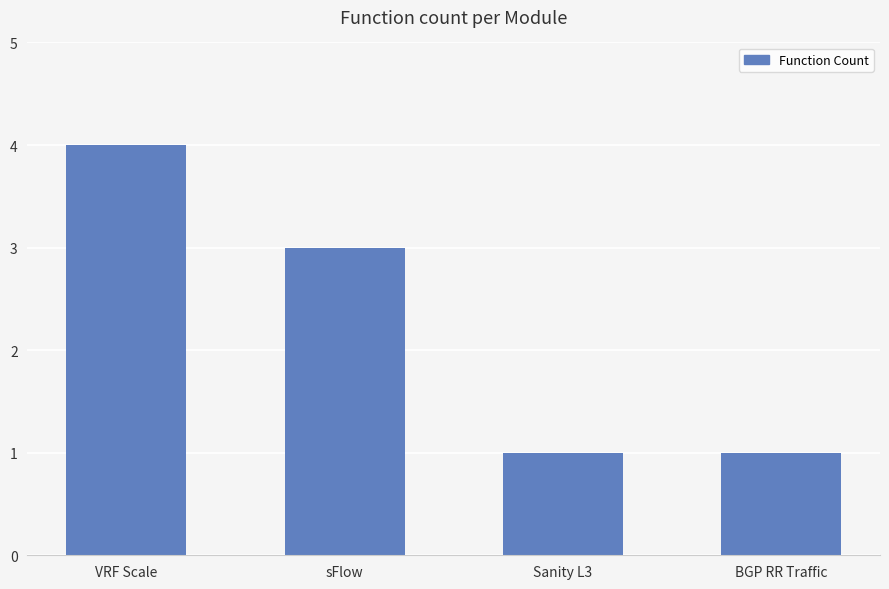

At which category does the chart reach its peak across all series?

VRF Scale